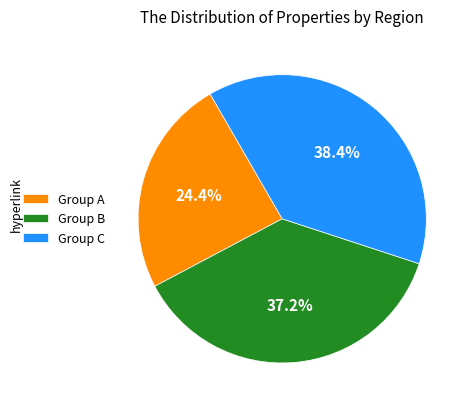

Which category has the biggest portion of the pie?

Group C